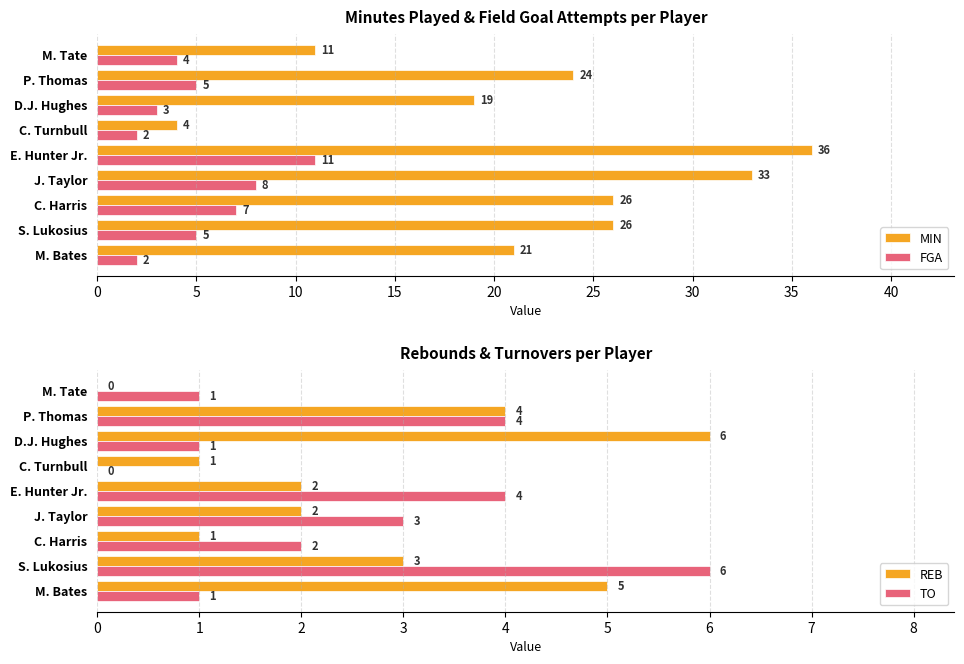

What is the difference between the MIN values at J. Taylor and D.J. Hughes?

14